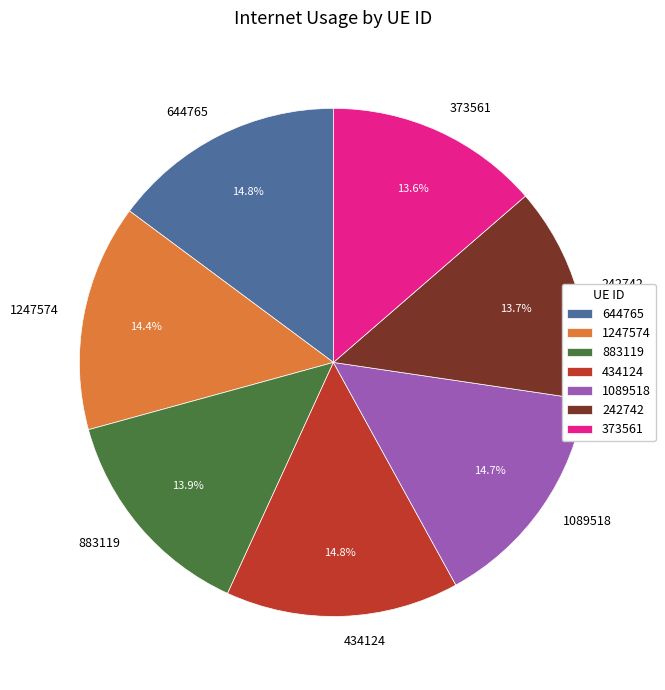

Between 434124 and 883119, which is larger?

434124